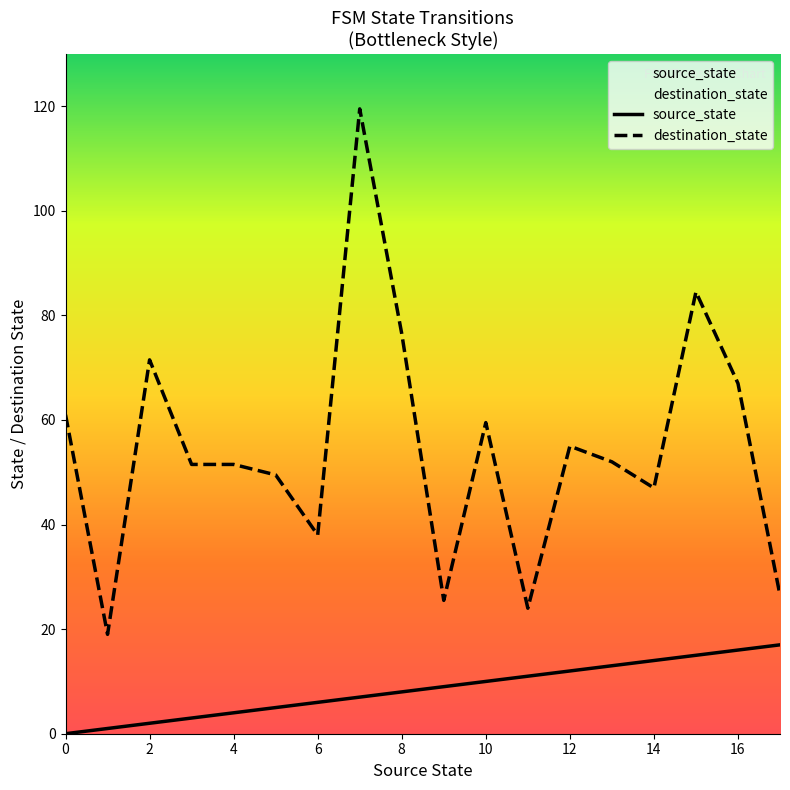

How many lines are shown in the chart?

2